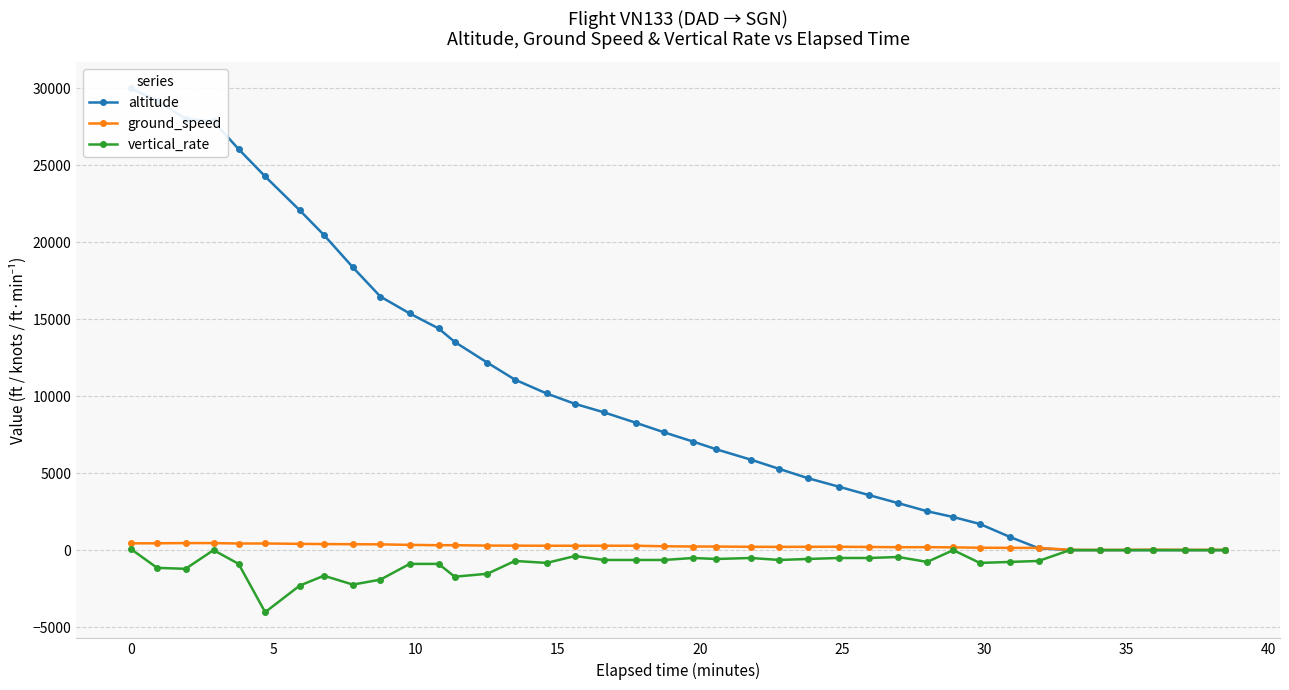

Rank the series by their maximum value, from highest to lowest.

altitude, ground_speed, vertical_rate